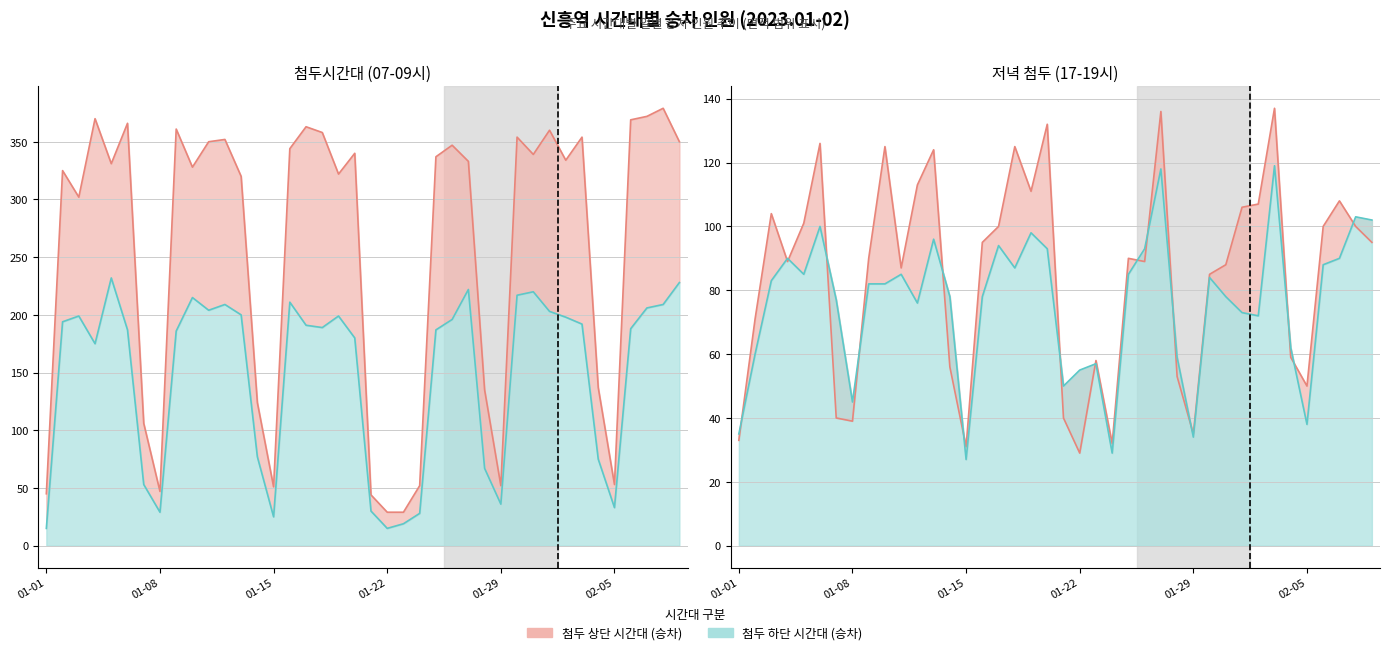

In 07-08시, how many points are lower than both neighbors (excluding endpoints)?

8